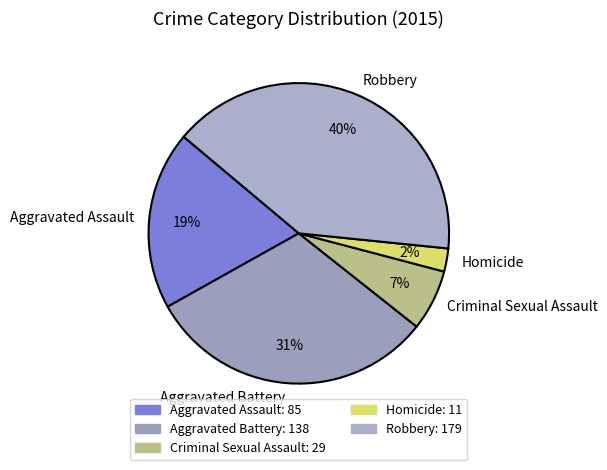

Is it true that Homicide is 2% of the pie?

True